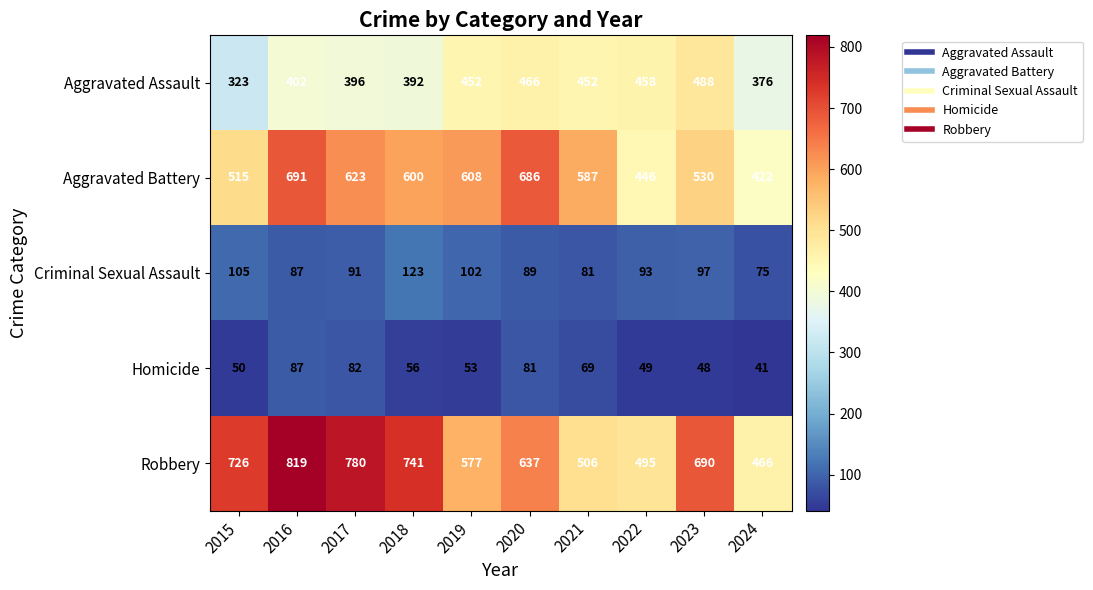

True or false: Aggravated Assault has a value of 466 at 2020.

True